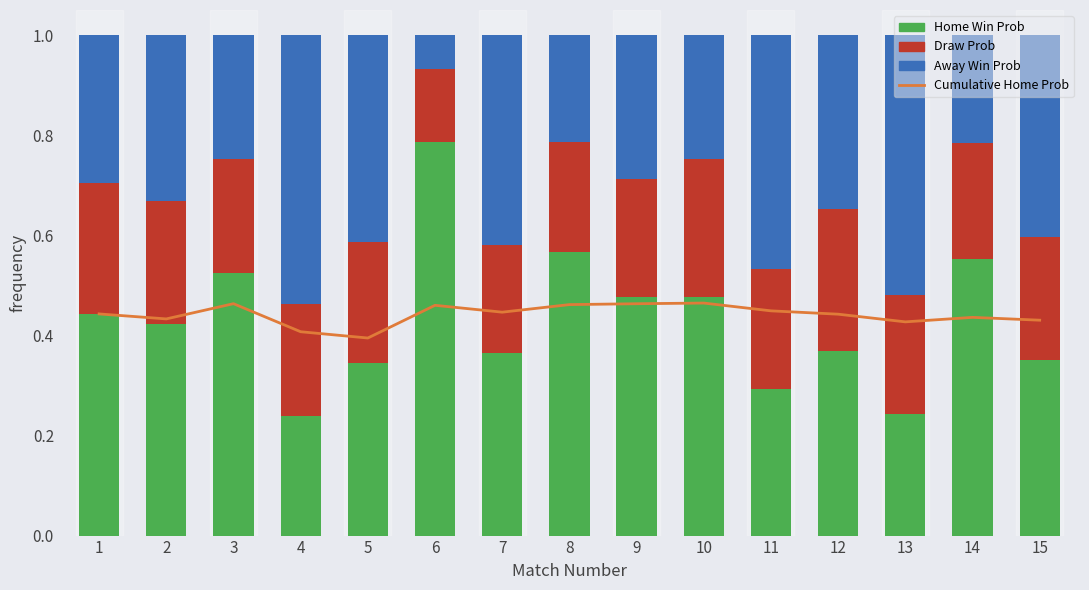

Which category has the highest value in the Draw Prob series?

12